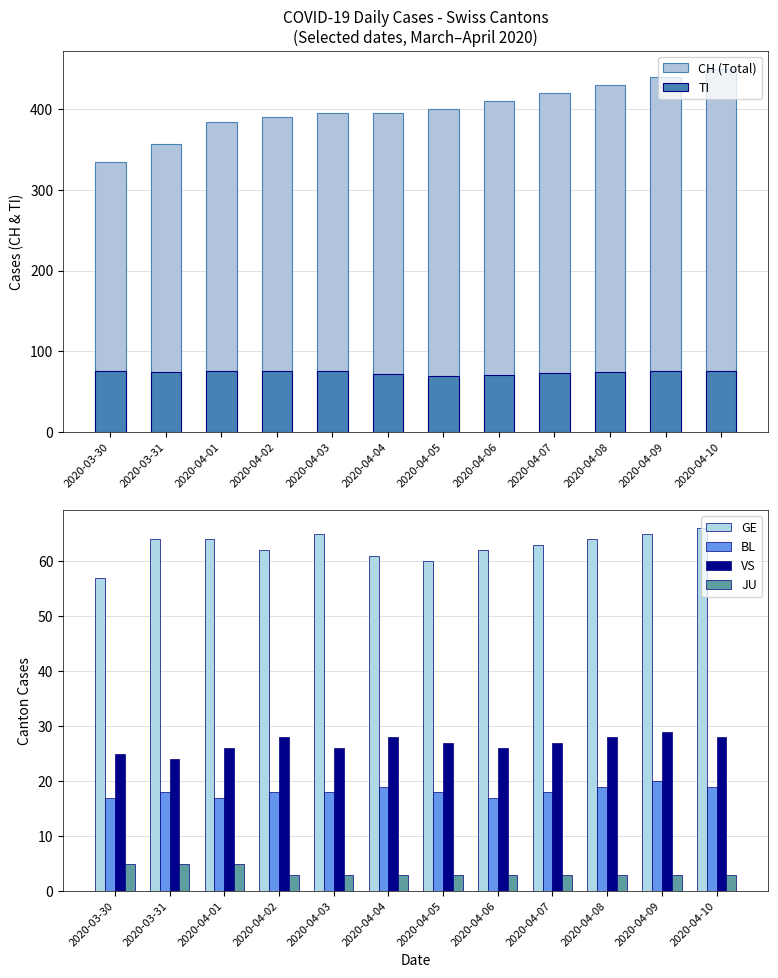

How many data points does each series have?

12